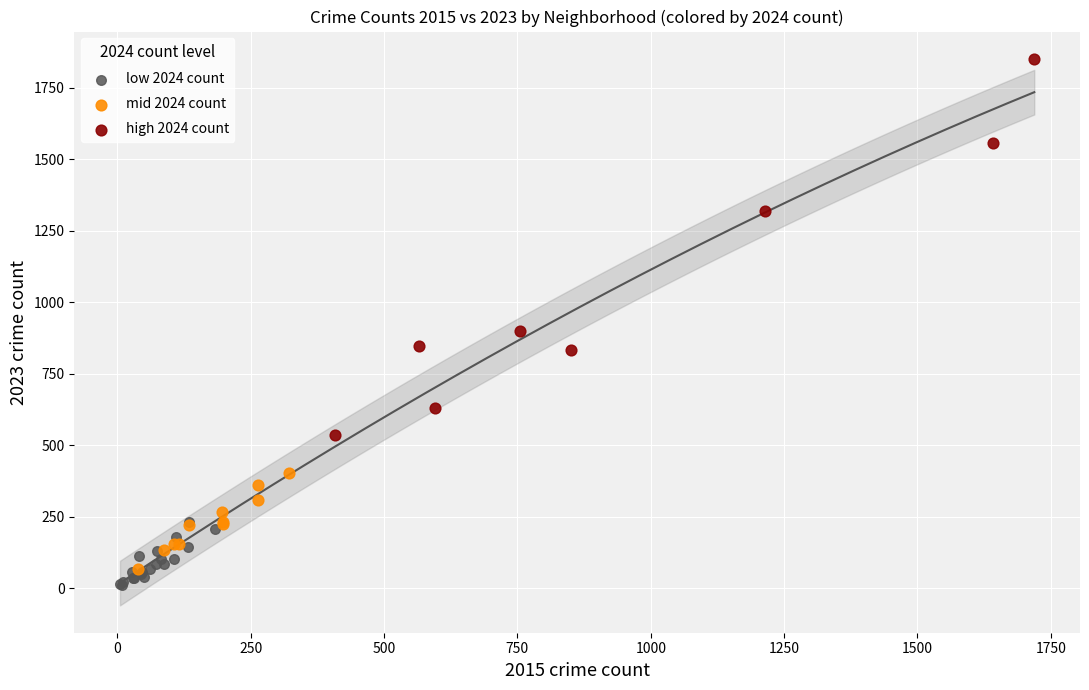

Which series reaches the maximum Y coordinate?

high 2024 count